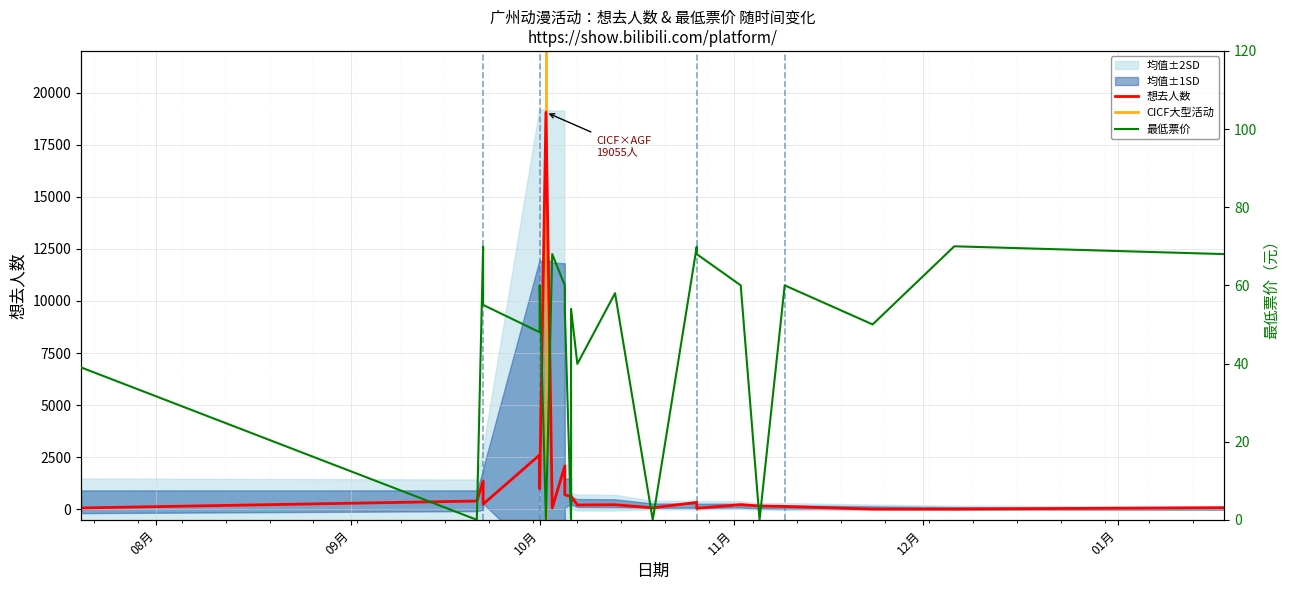

True or false: 想去人数 and 最低票价 intersect in this chart.

True